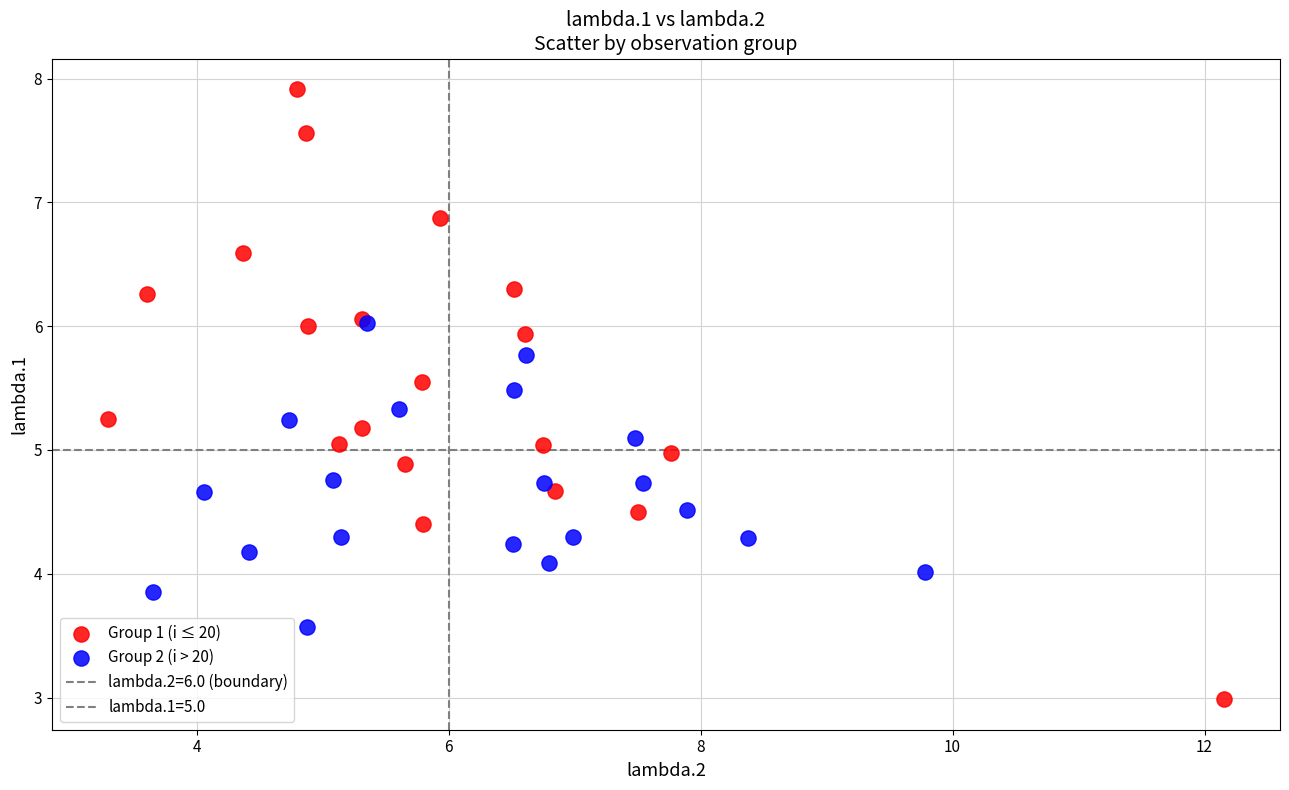

Which series reaches the maximum Y coordinate?

Group 1 (i ≤ 20)